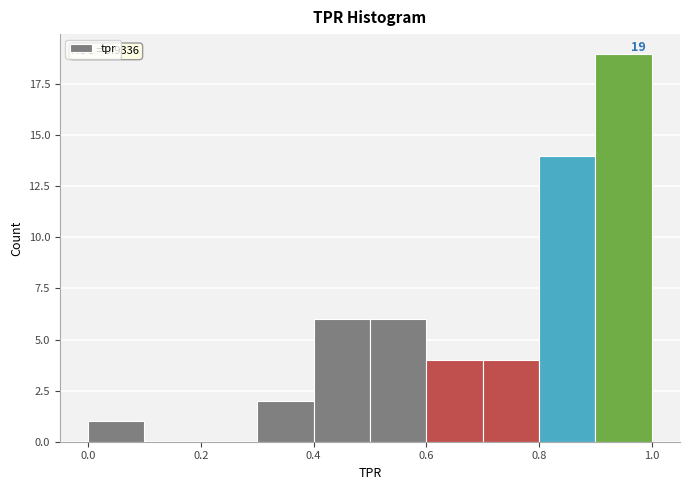

Which range on the x-axis has the tallest bar?

0.9 to 1.0